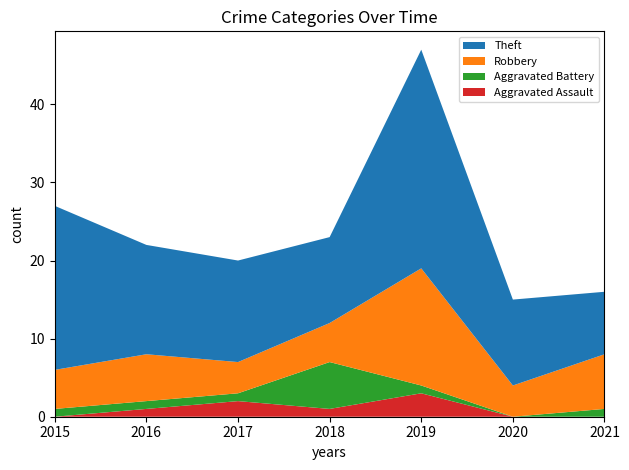

Reading right to left, list all the values displayed in this chart.

Aggravated Assault: 0	0	3	1	2	1	0
Aggravated Battery: 1	0	1	6	1	1	1
Robbery: 7	4	15	5	4	6	5
Theft: 8	11	28	11	13	14	21